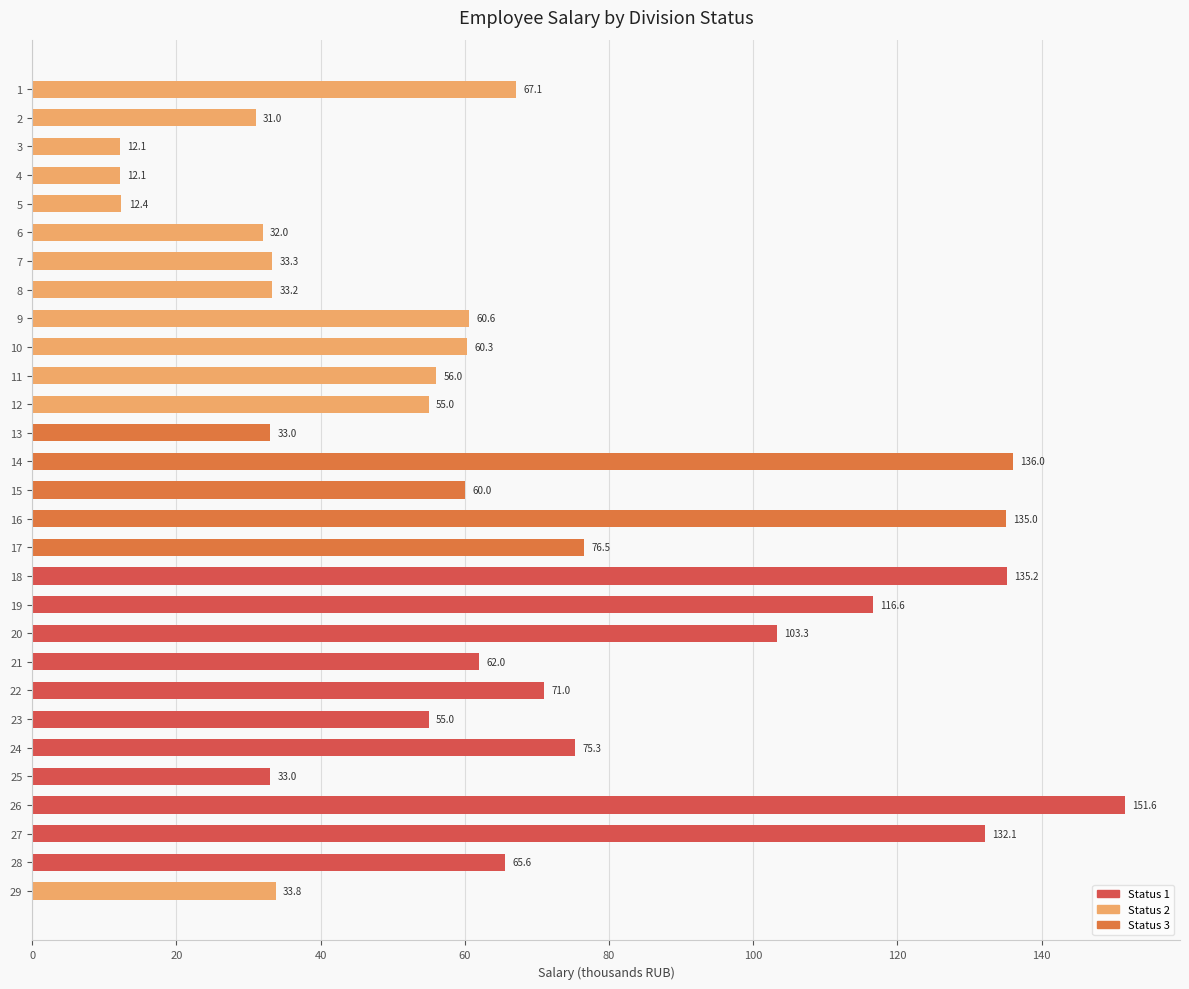

What is the smallest value displayed?

12.1